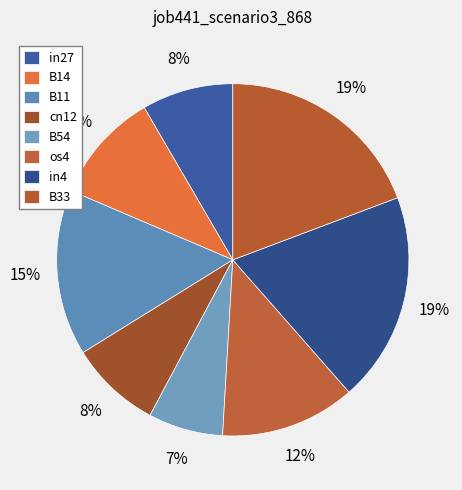

How many slices are in this pie chart?

8